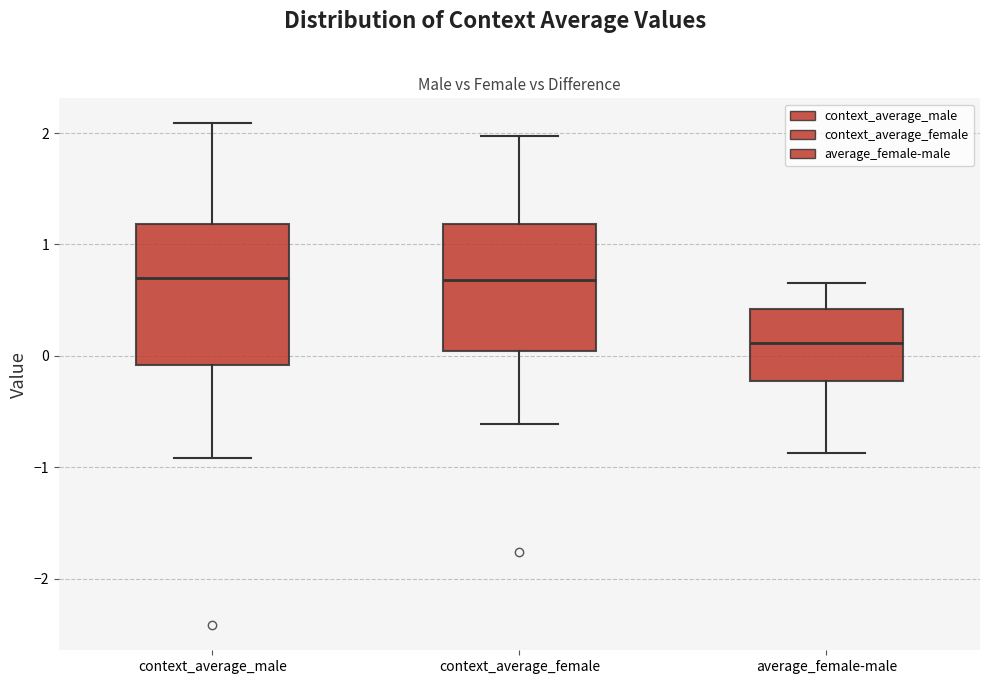

Reading left to right, transcribe this box plot: for each box, give where its median line is, the range the box spans, and where its two whiskers end, as read against the y-axis. The values are not printed on the chart, so give them approximately, as read against the axis.

context_average_male: median 0.7, box -0.1 to 1.2, whiskers -0.9 to 2.1
context_average_female: median 0.7, box 0.0 to 1.2, whiskers -0.6 to 2.0
average_female-male: median 0.1, box -0.2 to 0.4, whiskers -0.9 to 0.7